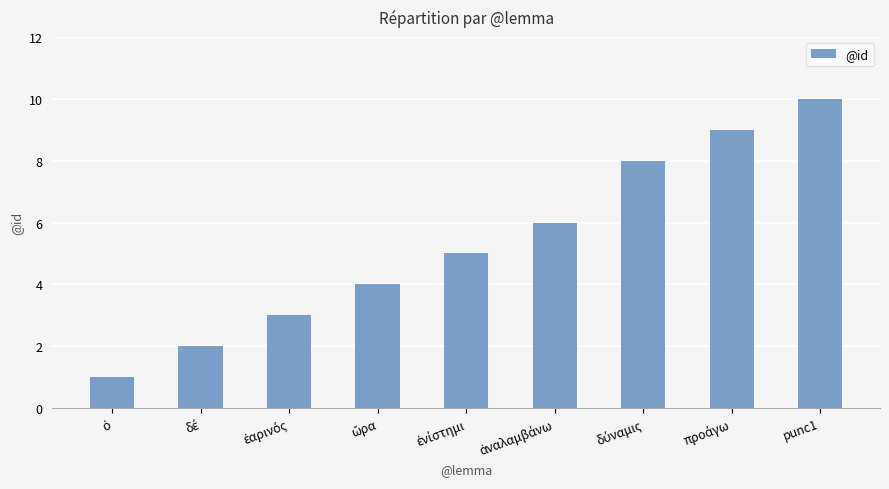

Count the number of data series in this chart.

1